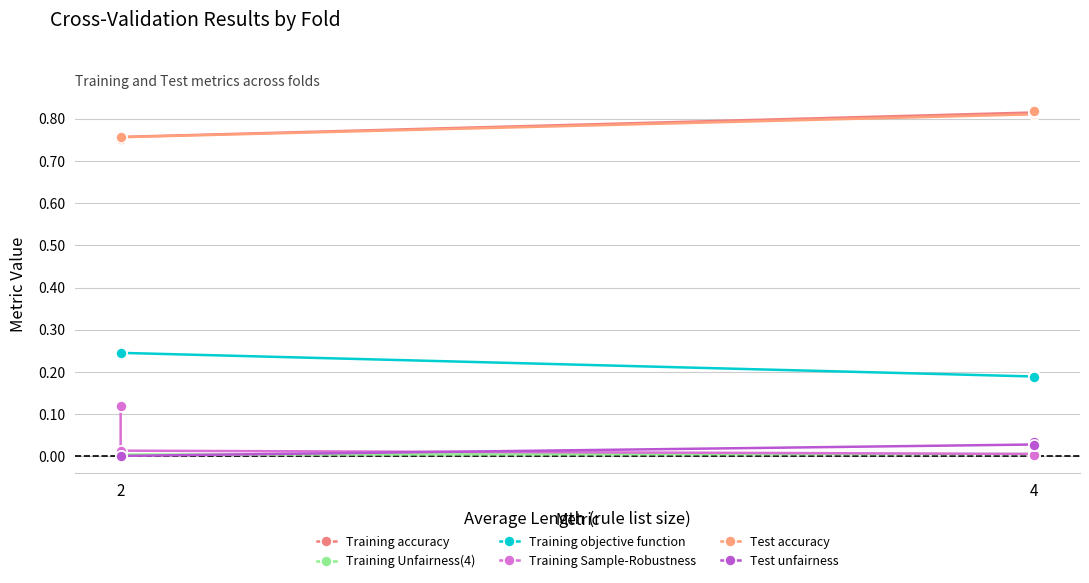

True or false: Training Unfairness(4) has a value of 0.0 at 4.

True